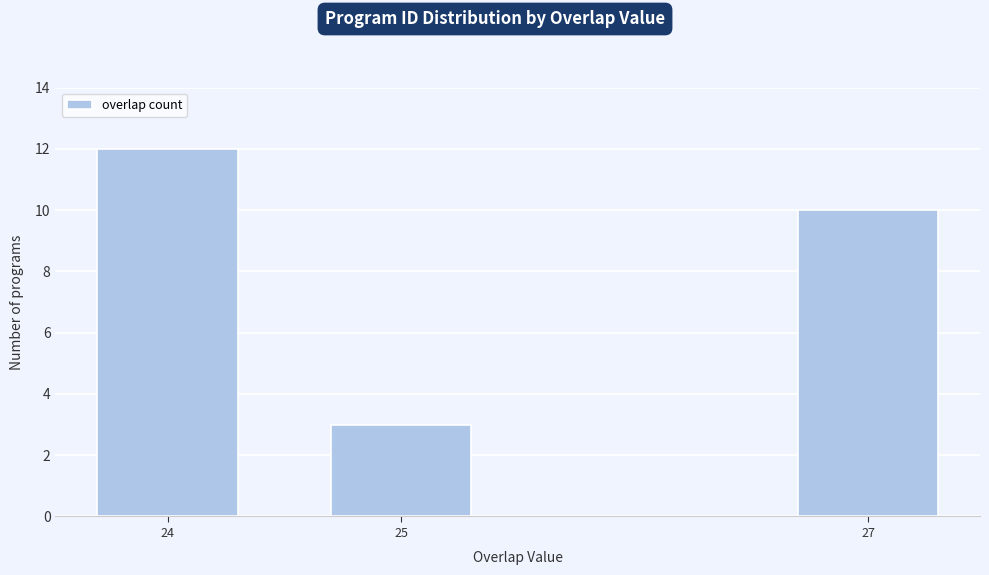

Reading right to left, list all the values displayed in this chart.

10	3	12